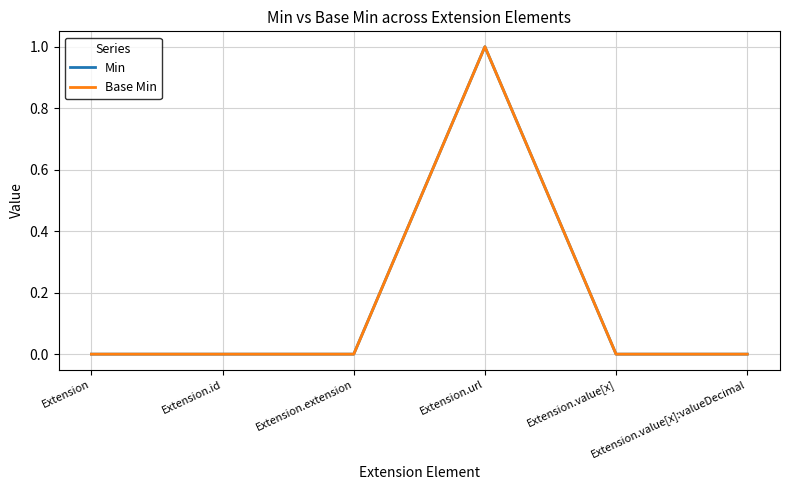

What is the difference between the Min values at Extension.value[x]:valueDecimal and Extension.url?

1